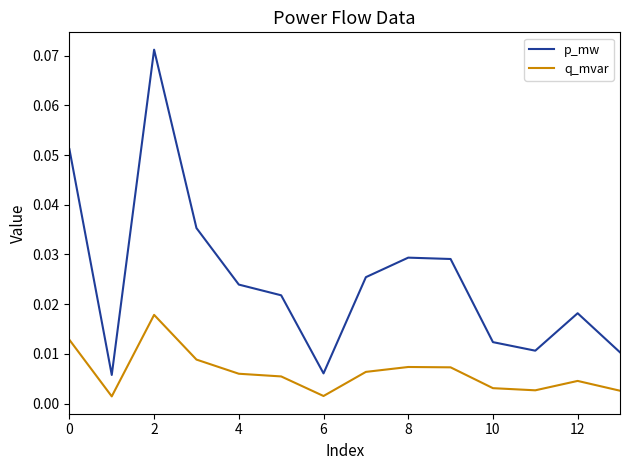

List the series in order of their peak value, highest first.

p_mw, q_mvar